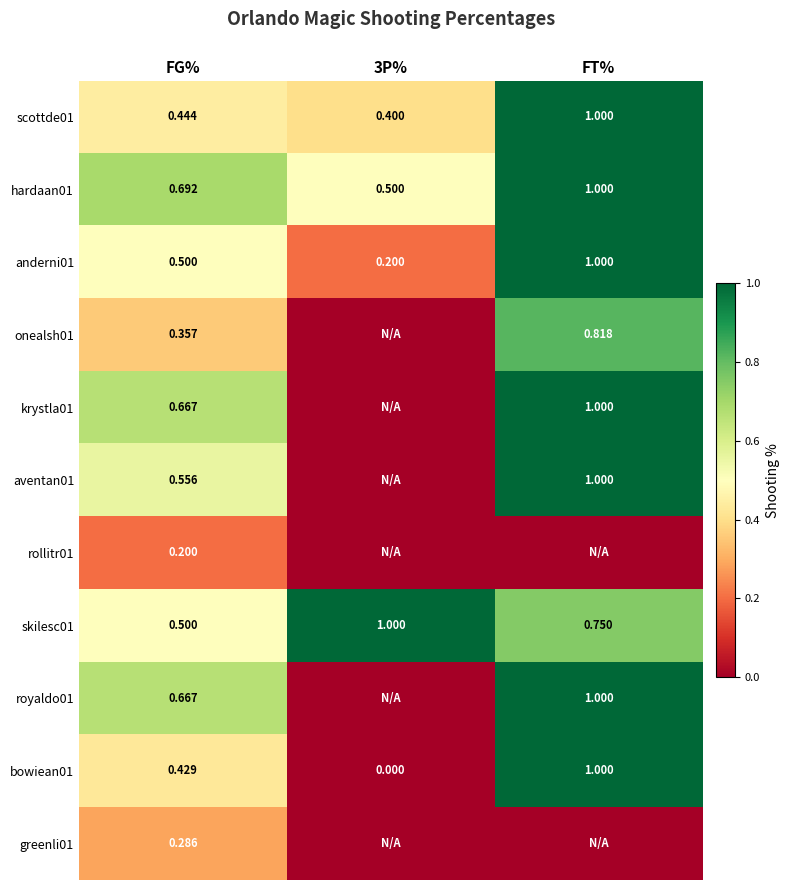

Is the value of anderni01 at FT% greater than the value of rollitr01 at FG%?

Yes